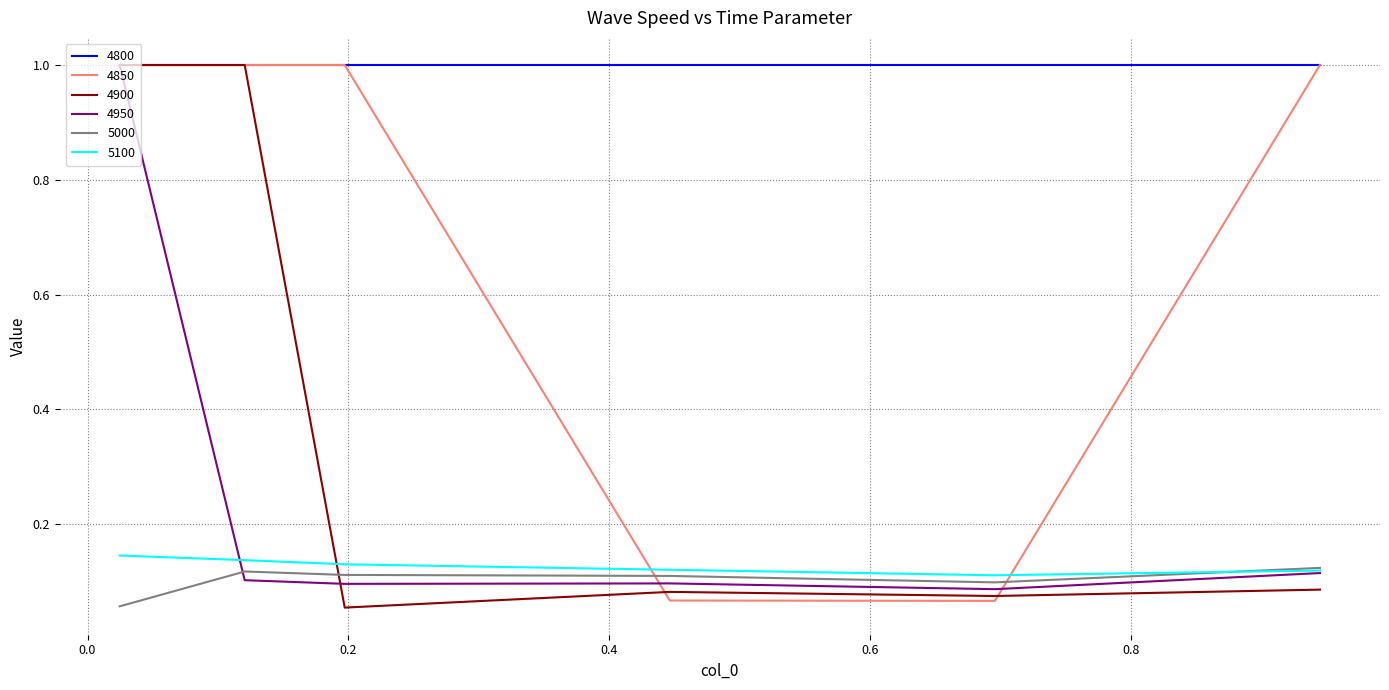

How many intersections are there between 5000 and 4900?

1